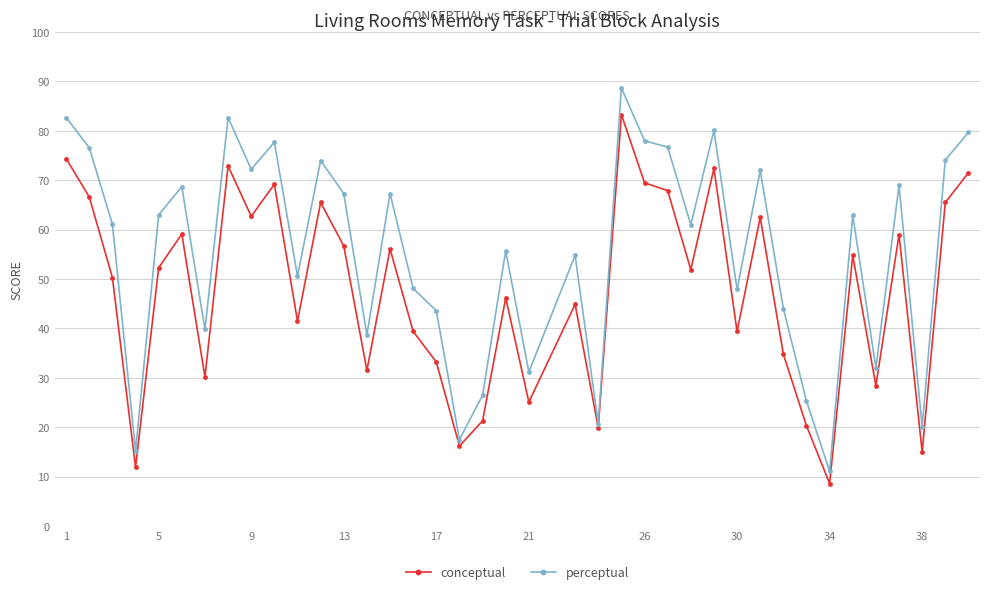

What is the smallest value displayed?

8.6